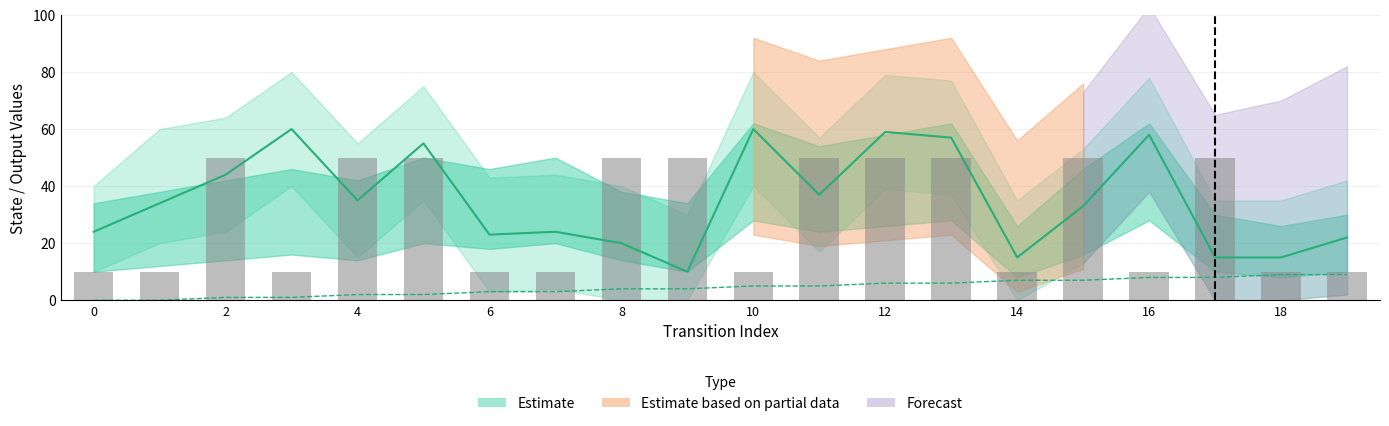

Reading left to right, what are all the values shown in this chart?

source_state: 0=0	1=0	2=1	3=1	4=2	5=2	6=3	7=3	8=4	9=4	10=5	11=5	12=6	13=6	14=7	15=7	16=8	17=8	18=9	19=9
destination_state: 0=24	1=34	2=44	3=60	4=35	5=55	6=23	7=24	8=20	9=10	10=60	11=37	12=59	13=57	14=15	15=33	16=58	17=15	18=15	19=22
output_symbol: 0=10	1=10	2=50	3=10	4=50	5=50	6=10	7=10	8=50	9=50	10=10	11=50	12=50	13=50	14=10	15=50	16=10	17=50	18=10	19=10